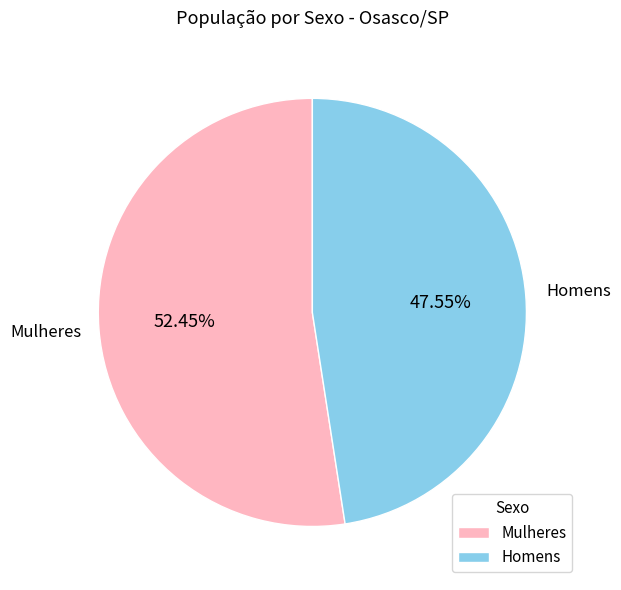

To the nearest percent, what portion does Homens represent?

48%